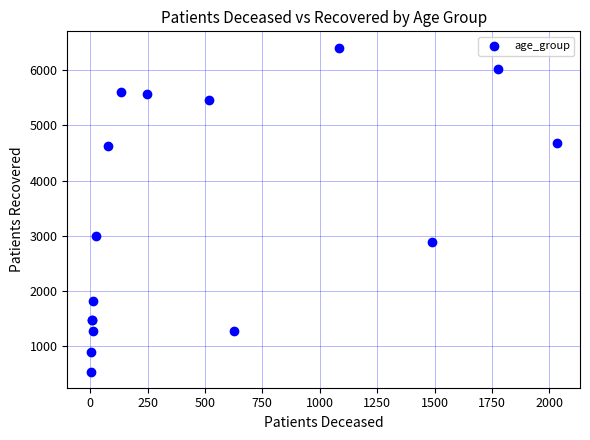

What Y value in the scatter plot is closest to 3476?

2996